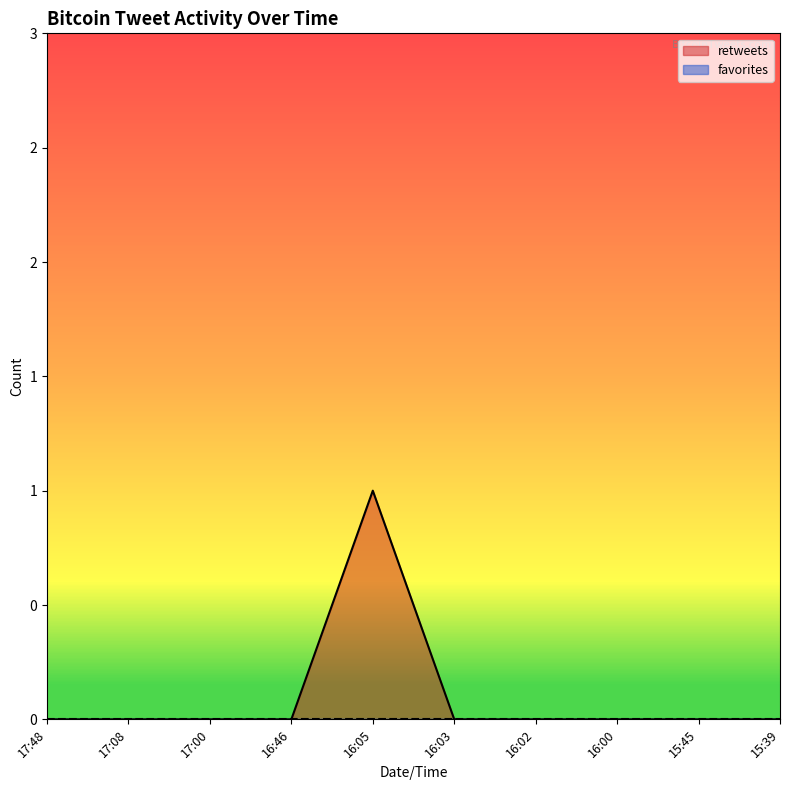

List the labels in order of value, largest first.

16:05, 17:48, 17:08, 17:00, 16:46, 16:03, 16:02, 16:00, 15:45, 15:39